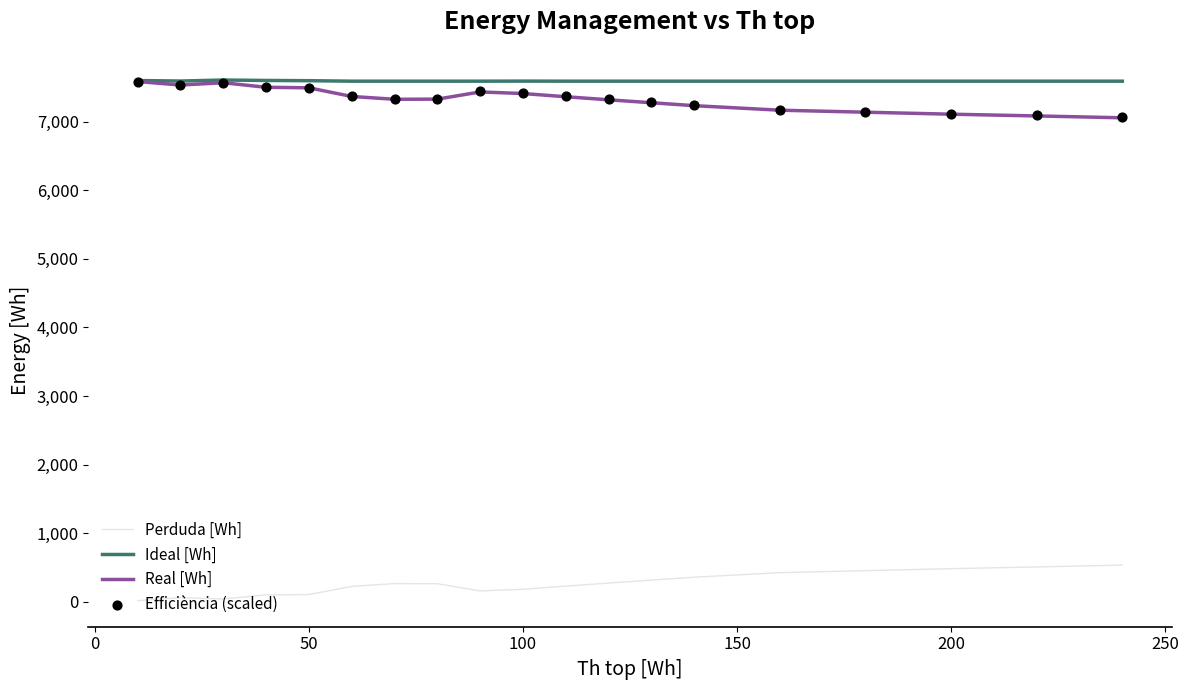

Which series has the largest total across all categories?

Ideal [Wh]